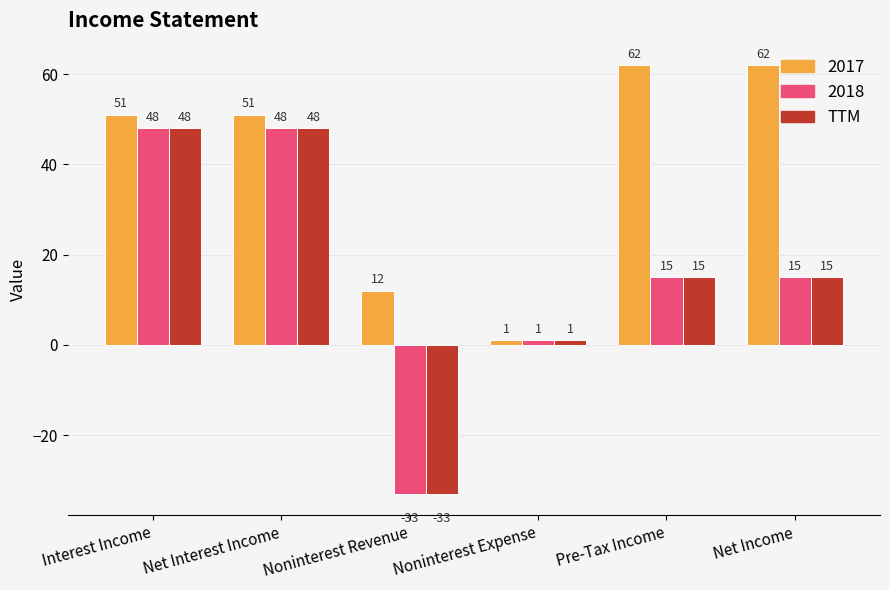

Does the chart contain any negative values?

Yes